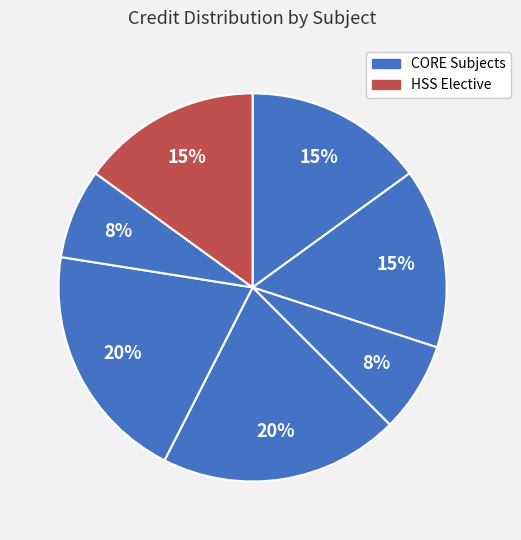

Count the number of slices in the pie.

7